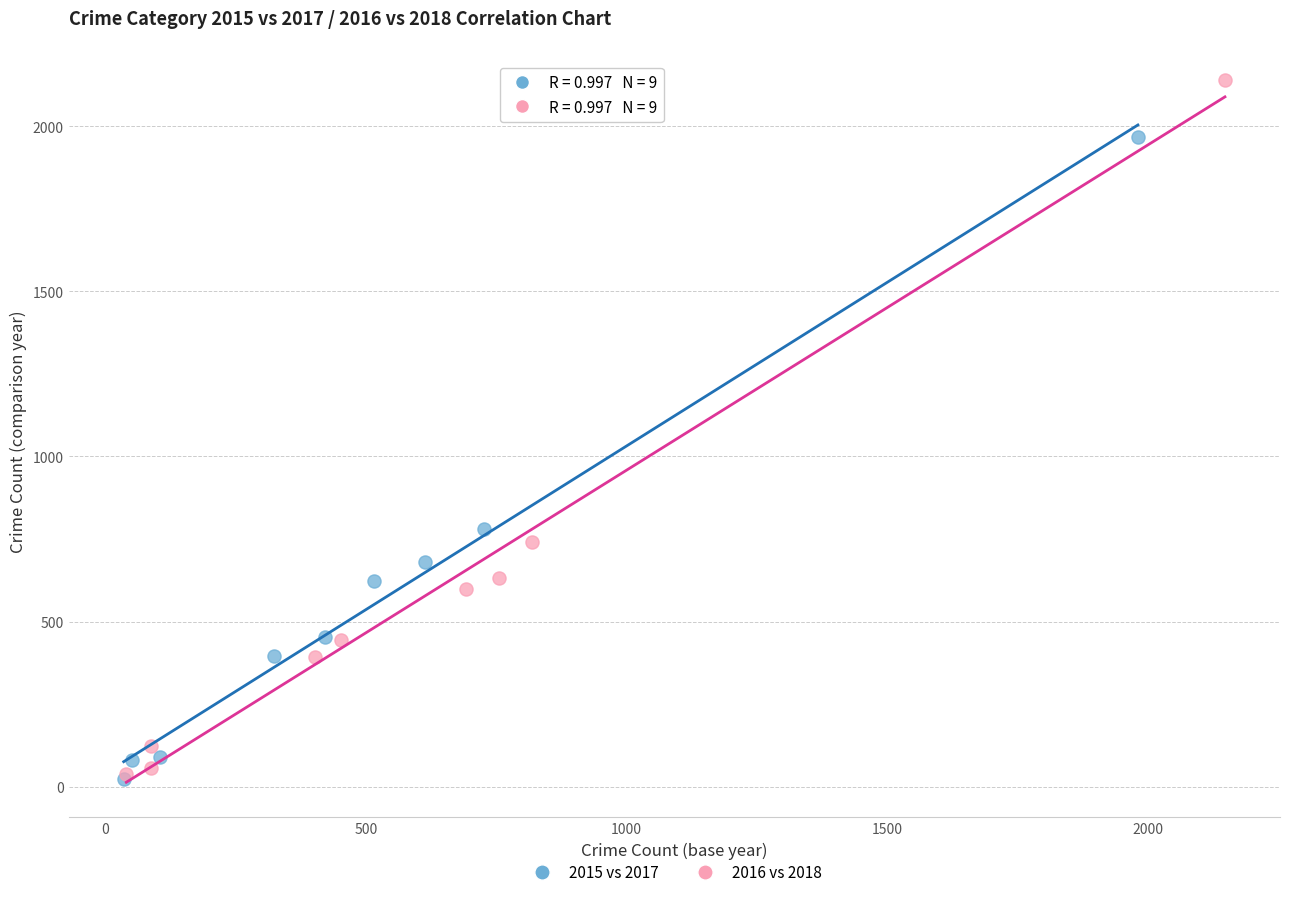

Which series reaches the maximum Y coordinate?

2016 vs 2018